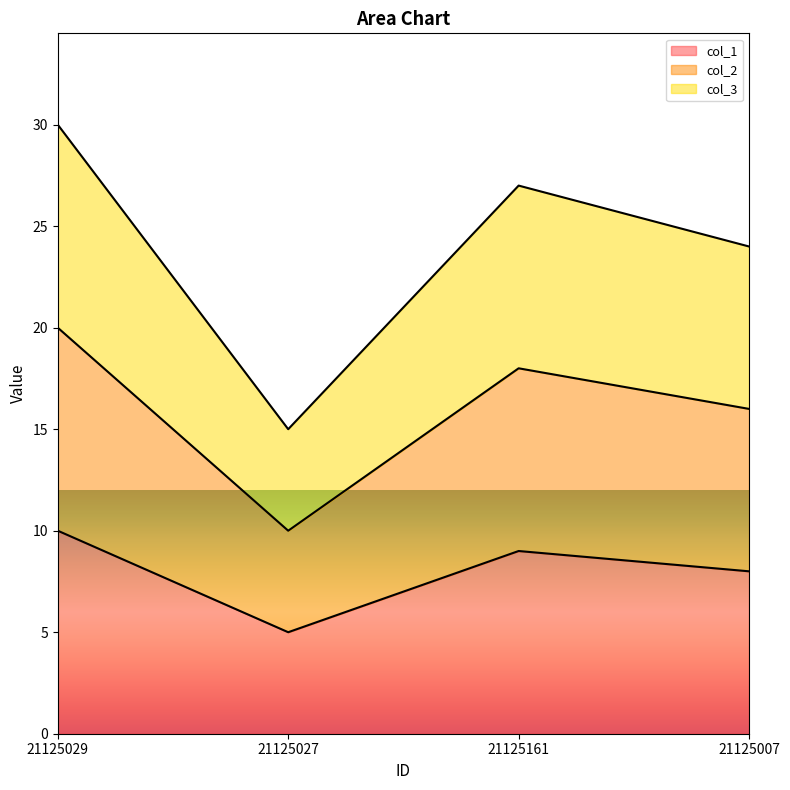

At which category does the chart reach its minimum across all series?

21125027